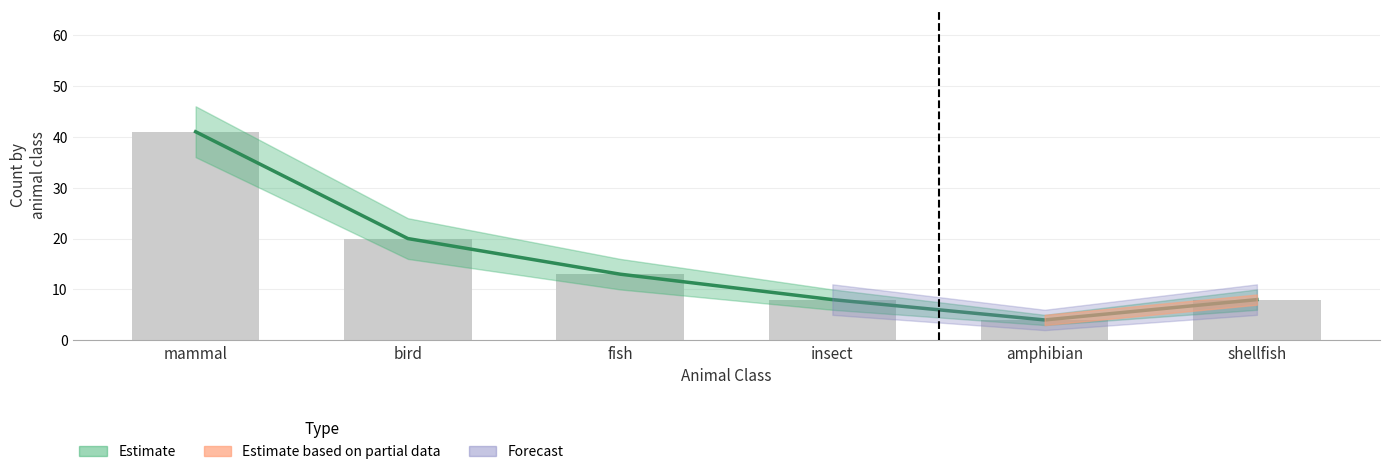

Approximately how many times larger is the value at mammal compared to bird?

2.0